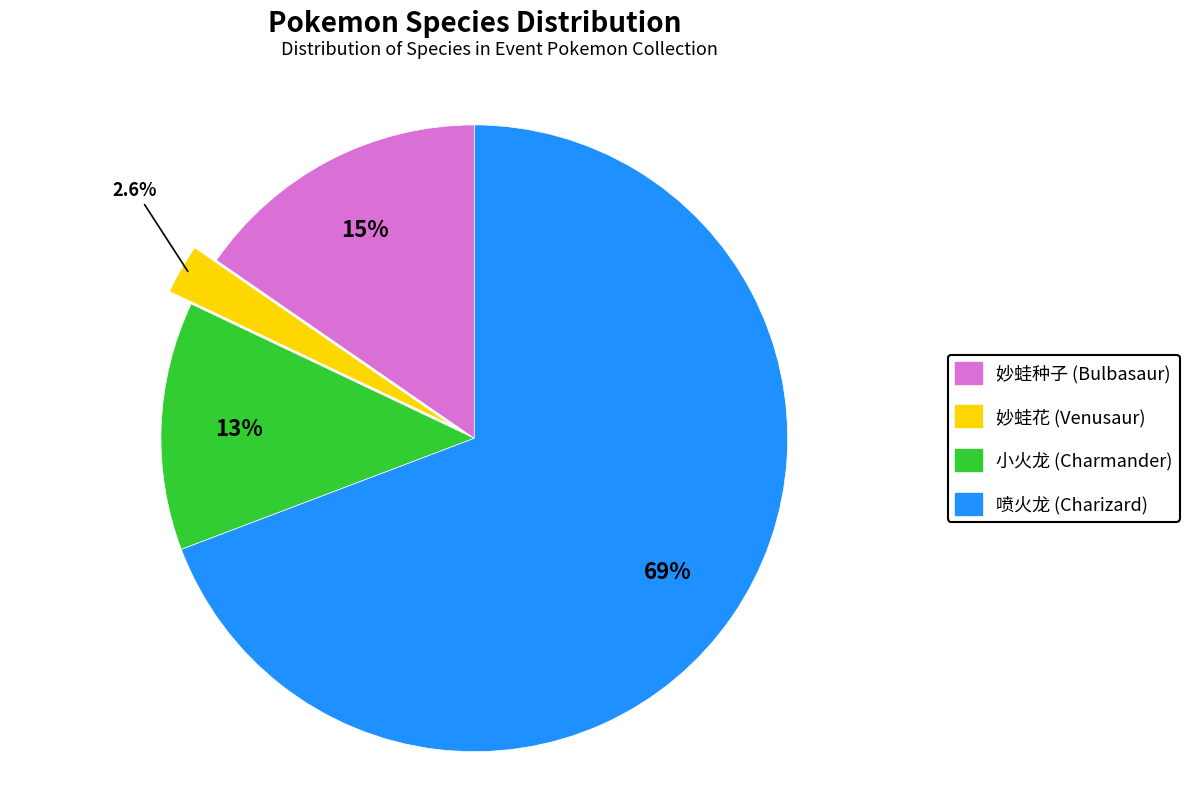

Combined, do 妙蛙花 (Venusaur) and 喷火龙 (Charizard) account for over 50%?

Yes